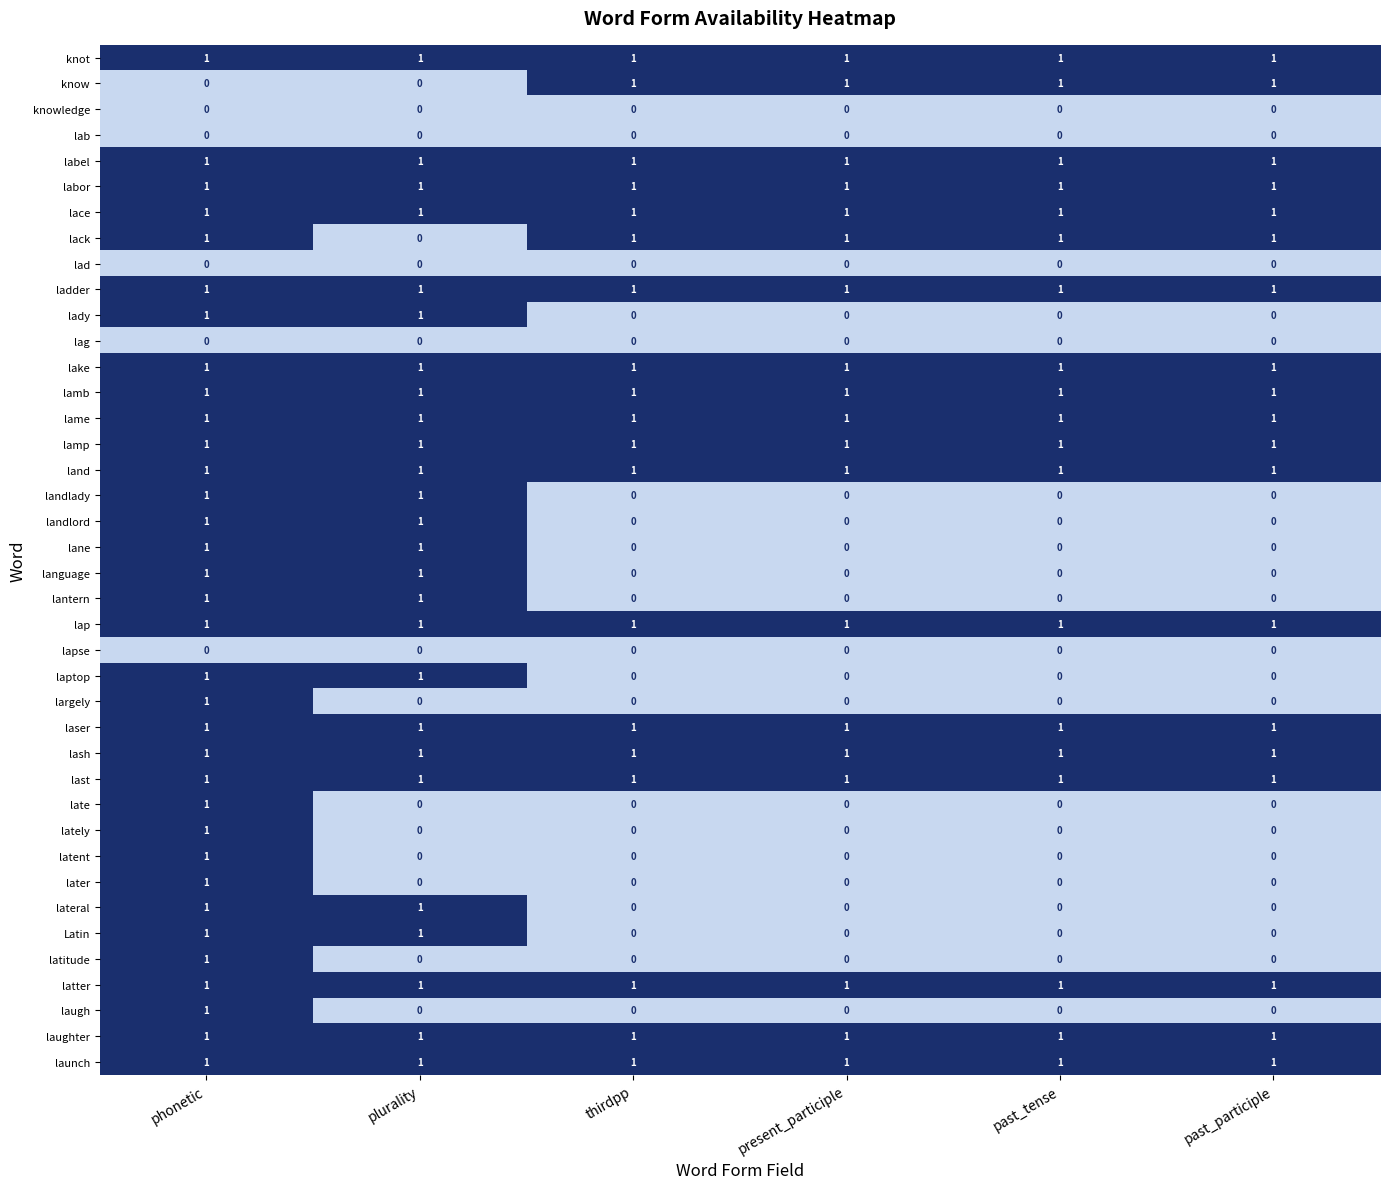

How many Latin values are between 0 and 1?

6